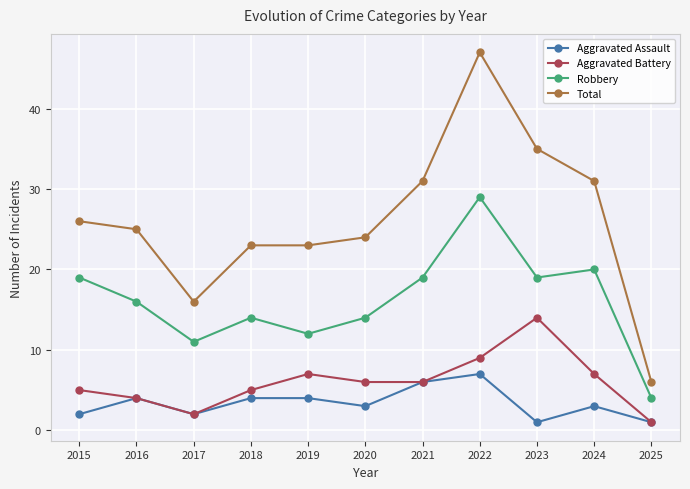

What is the difference between the maximum and minimum values in the Total series?

41